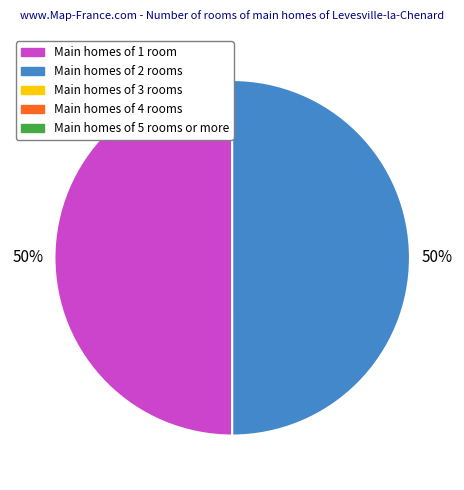

How many slices are in this pie chart?

2